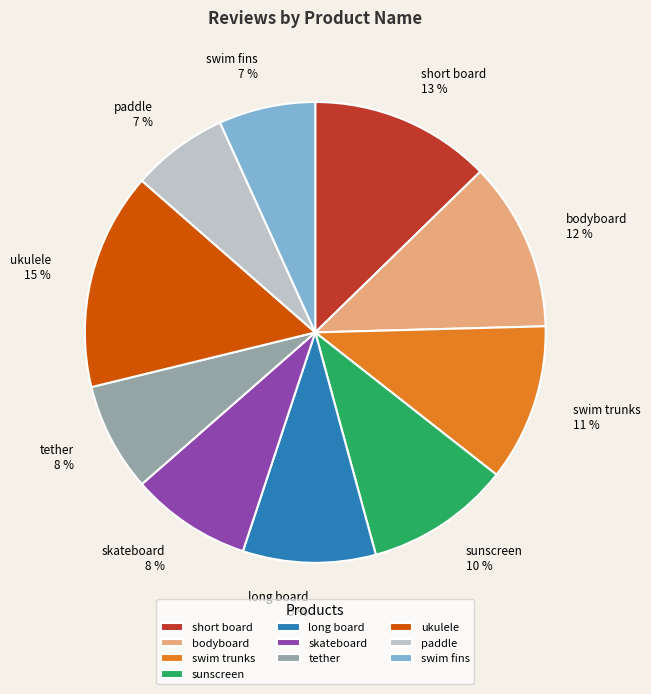

What percentage is the skateboard slice, to the nearest percent?

8%